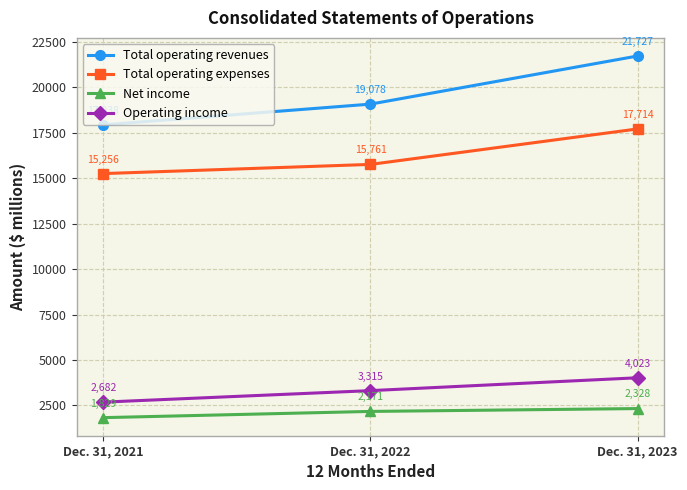

List the labels in order of Total operating revenues value, smallest first.

Dec. 31, 2021, Dec. 31, 2022, Dec. 31, 2023